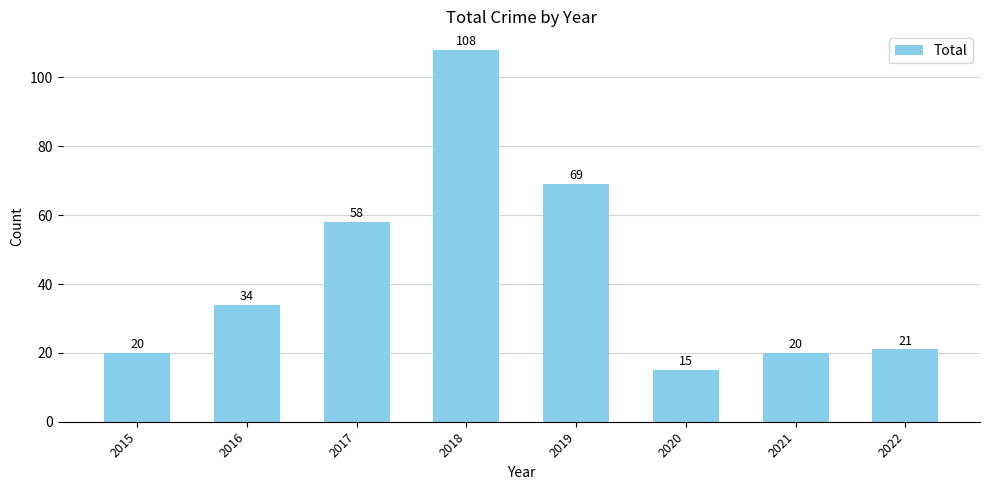

At which category does the chart reach its peak across all series?

2018